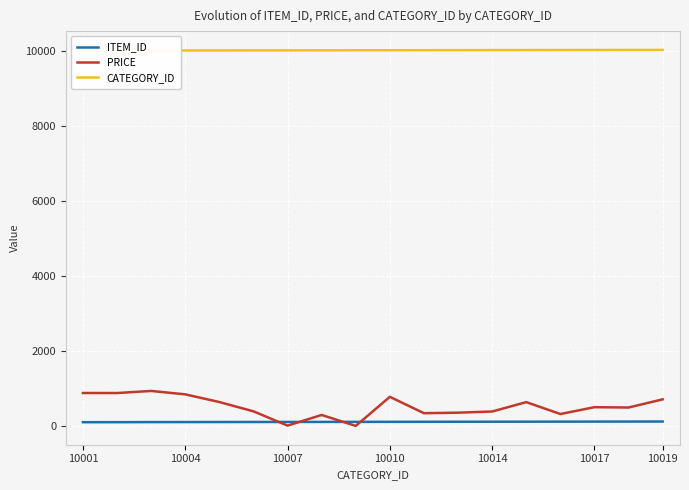

The PRICE series shows 879 at 10001. True or false?

True